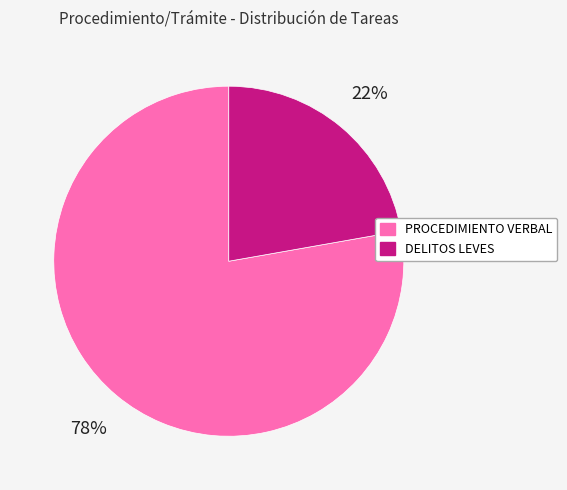

To the nearest percent, what is the combined percentage of PROCEDIMIENTO VERBAL and DELITOS LEVES?

100%